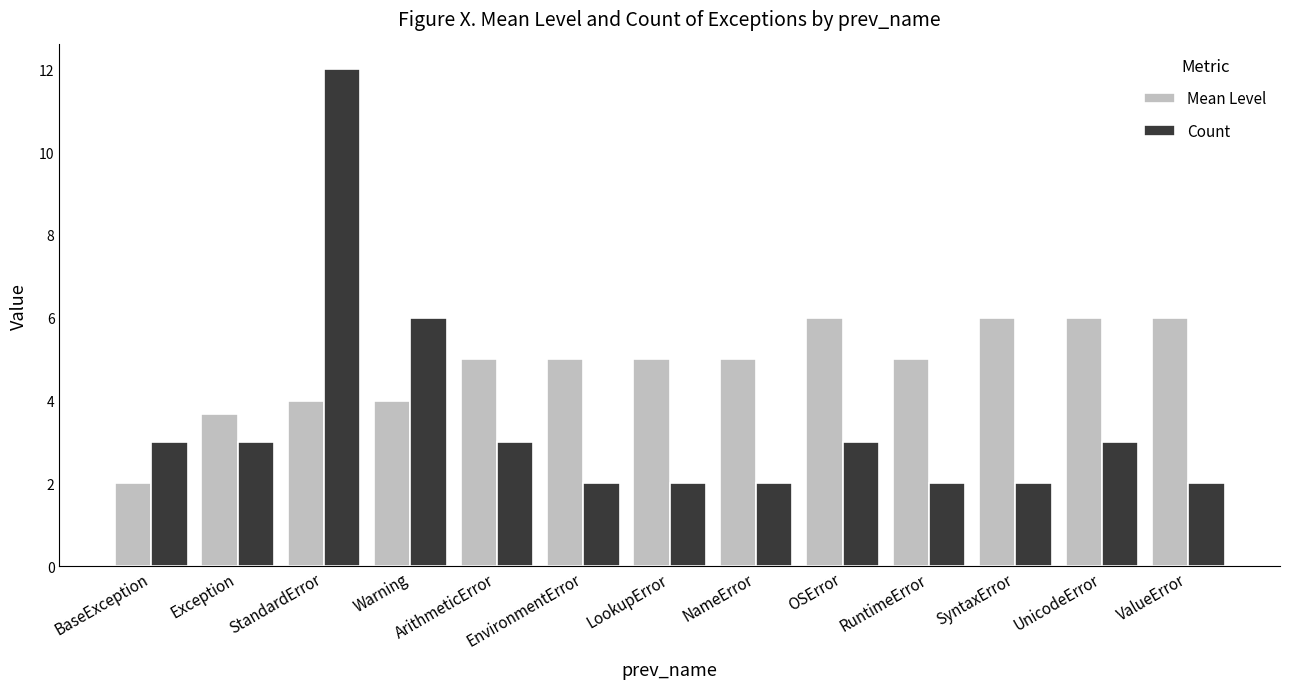

What is the sum of the Count values at Warning and ArithmeticError?

9.0